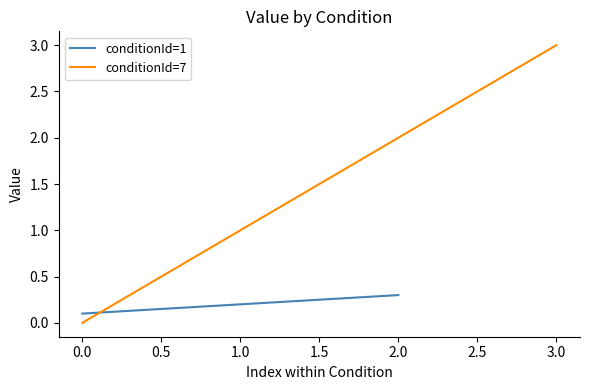

The conditionId=1 series shows 0.1 at 0.0. True or false?

True